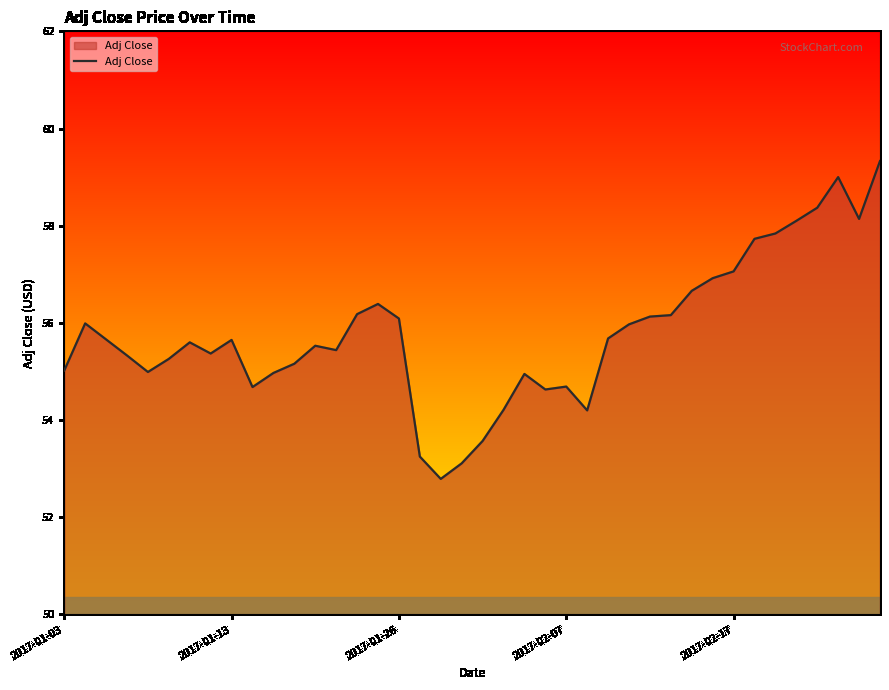

What is the difference between the maximum and second lowest values?

6.2